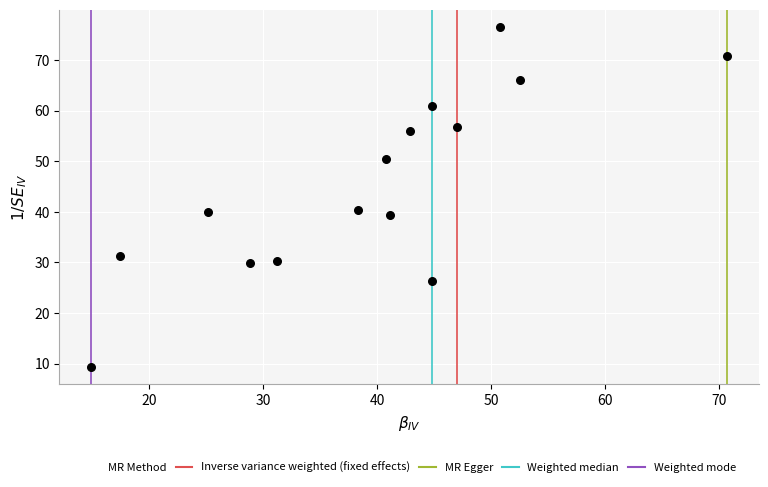

What is the range of X values (max minus min)?

55.8